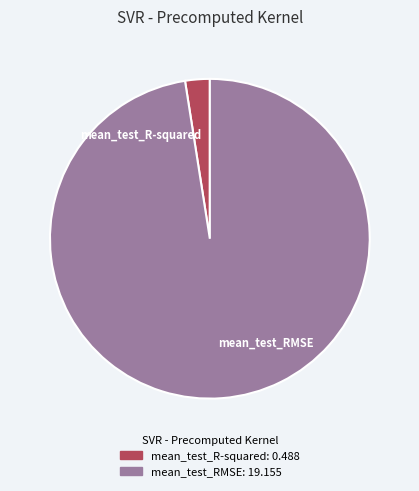

Is the sum of mean_test_RMSE and mean_test_R-squared greater than half?

Yes